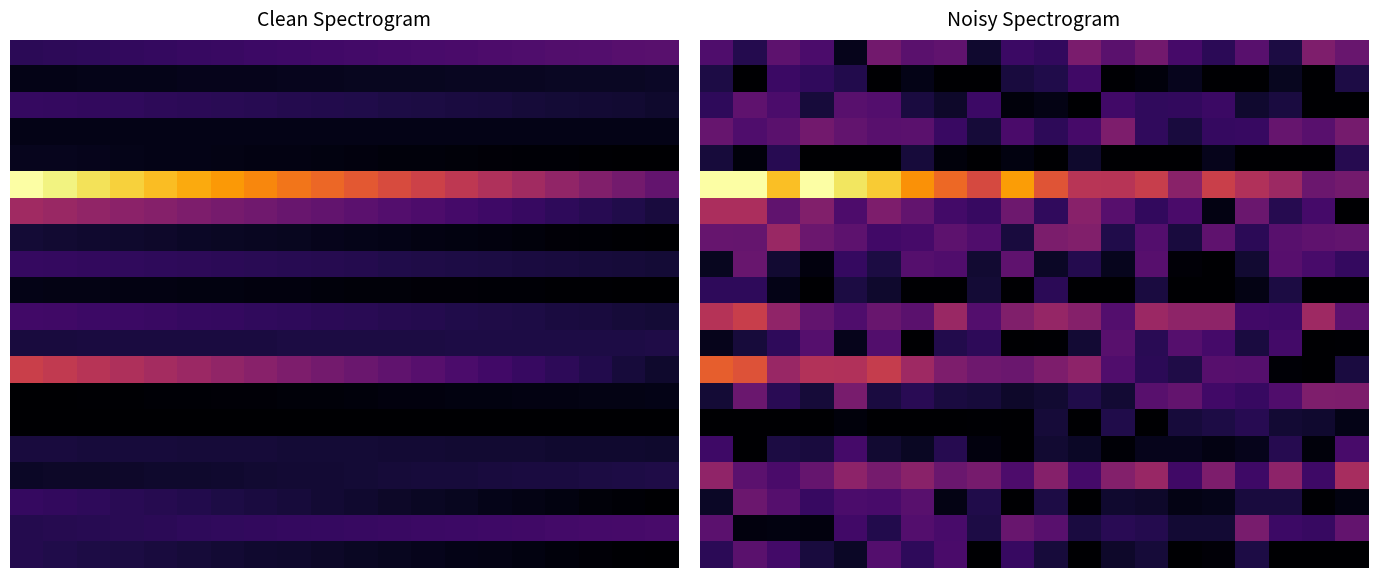

Which series has the largest total across all categories?

5.0